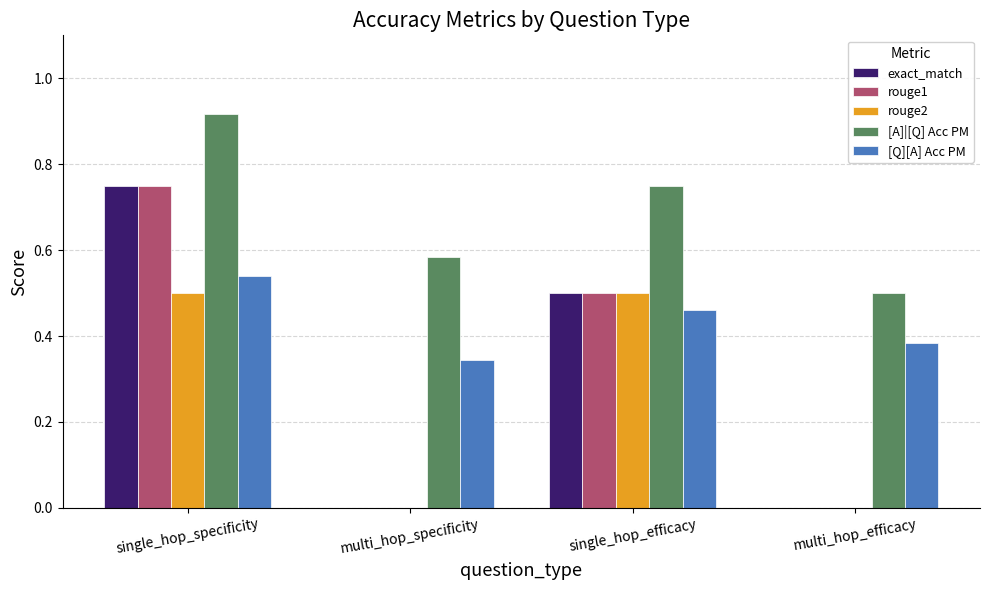

Is the value of [Q][A] Acc PM at single_hop_efficacy greater than the value of rouge1 at single_hop_efficacy?

No